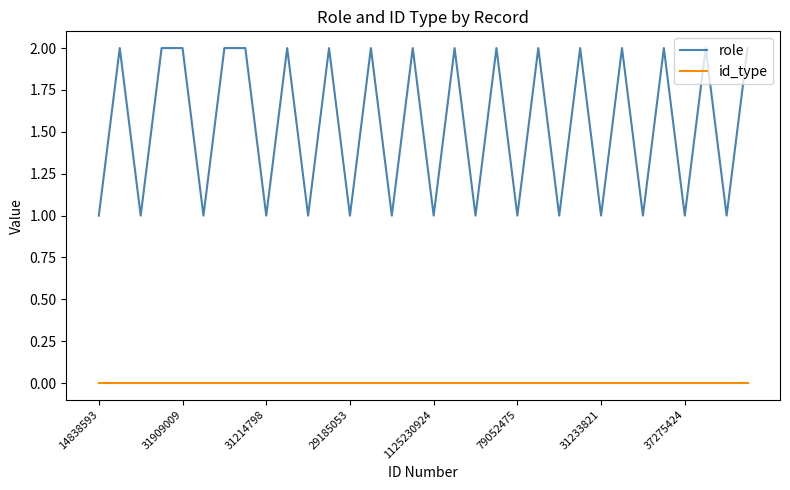

Which series has the widest spread of values?

role